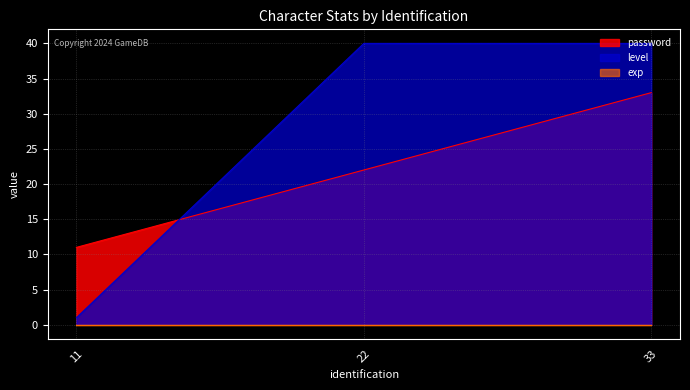

How many values in the level series are below 40?

1